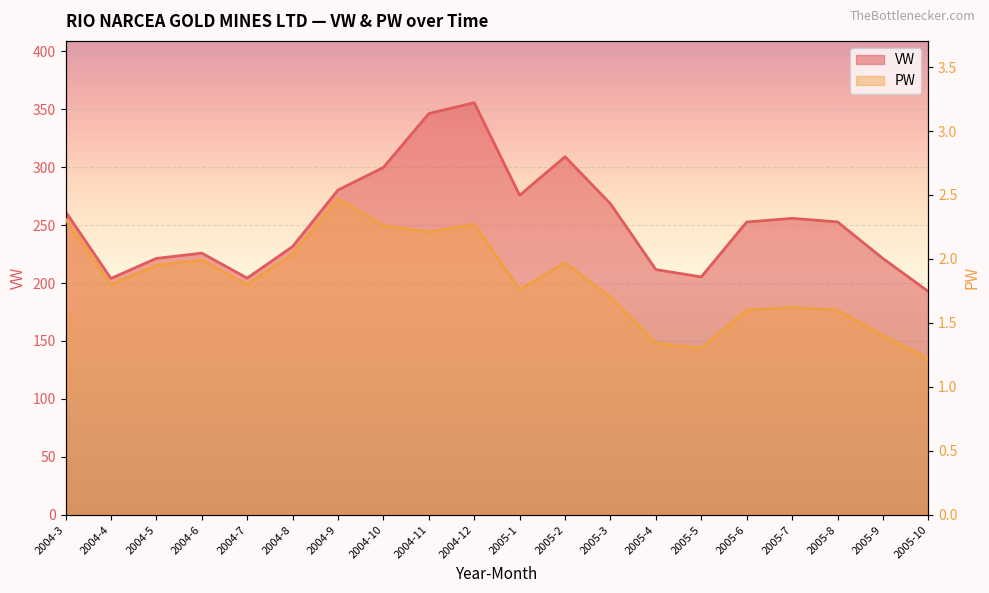

Reading left to right, list all the values displayed in this chart.

VW: 2004-3=261.7	2004-4=203.9	2004-5=221.3	2004-6=225.8	2004-7=204.2	2004-8=231.5	2004-9=280.3	2004-10=299.8	2004-11=346.3	2004-12=355.7	2005-1=275.8	2005-2=309.0	2005-3=268.4	2005-4=211.6	2005-5=205.3	2005-6=252.7	2005-7=255.8	2005-8=252.8	2005-9=221.2	2005-10=192.7
PW: 2004-3=2.3	2004-4=1.8	2004-5=1.9	2004-6=2.0	2004-7=1.8	2004-8=2.0	2004-9=2.5	2004-10=2.3	2004-11=2.2	2004-12=2.3	2005-1=1.8	2005-2=2.0	2005-3=1.7	2005-4=1.3	2005-5=1.3	2005-6=1.6	2005-7=1.6	2005-8=1.6	2005-9=1.4	2005-10=1.2